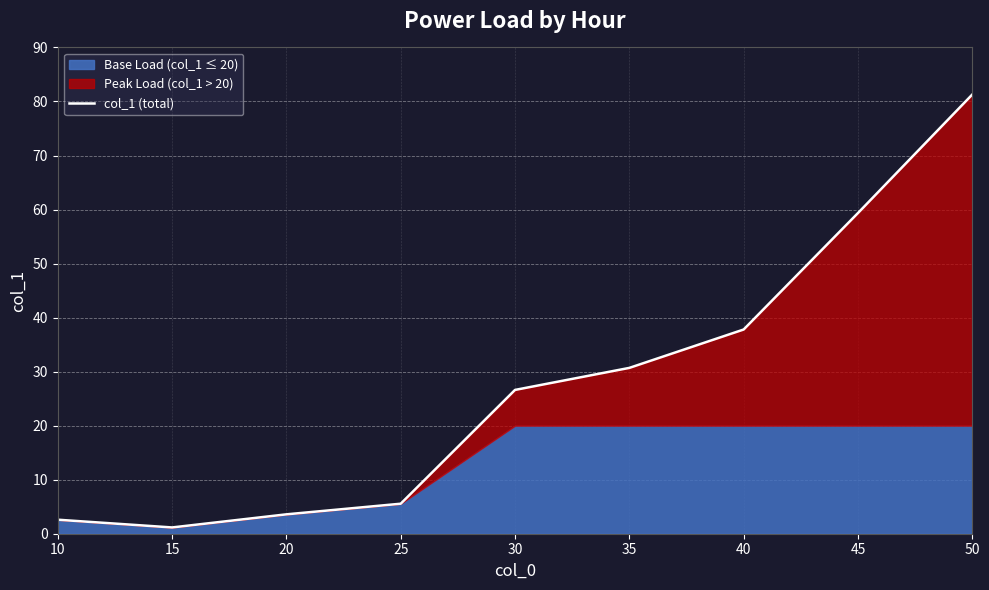

What is the smallest value displayed?

1.2